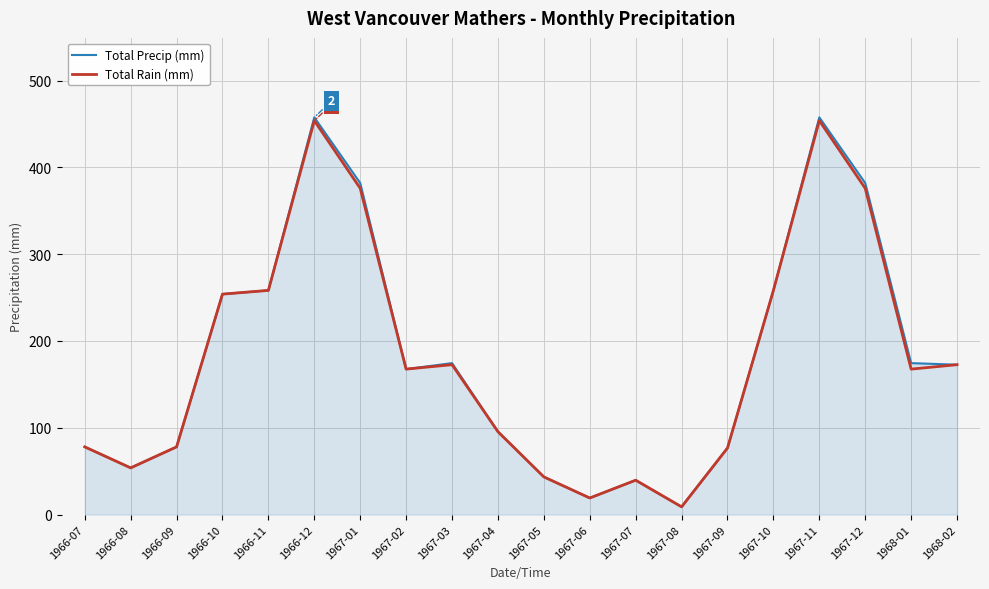

What is the total value across all series at 1966-11?

516.6